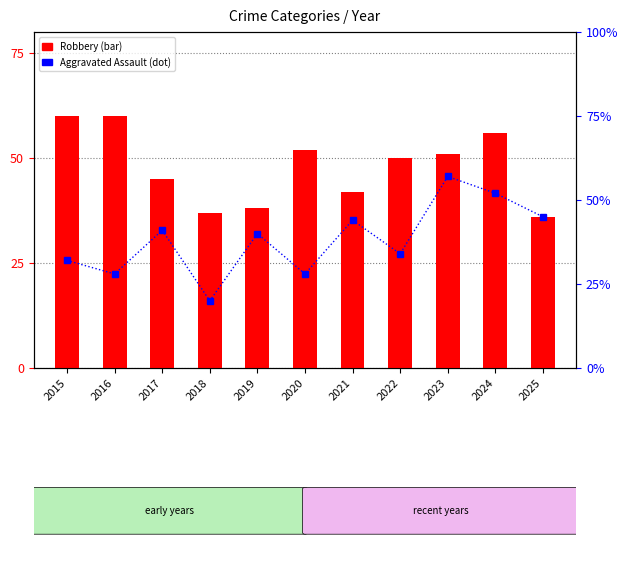

Is it true that Robbery equals 103 at 2016?

False